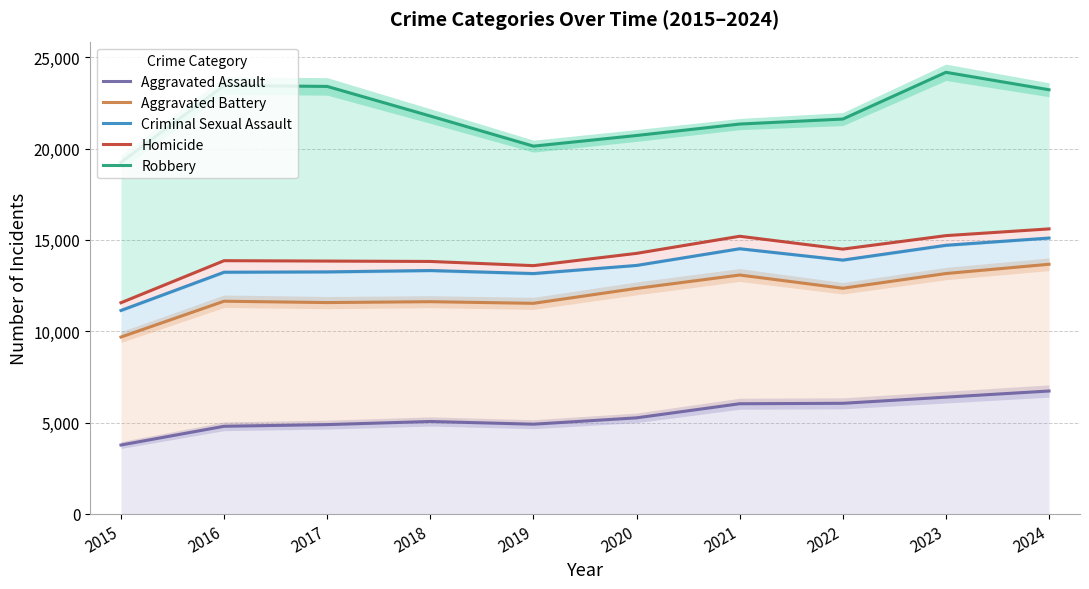

What is the minimum value shown in the chart?

3775